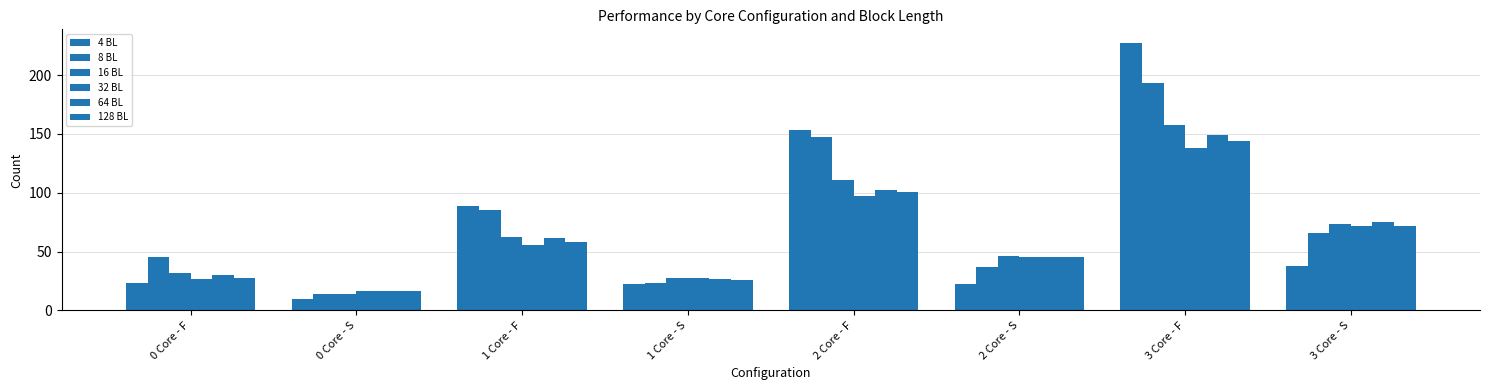

How many bars are there in total?

48